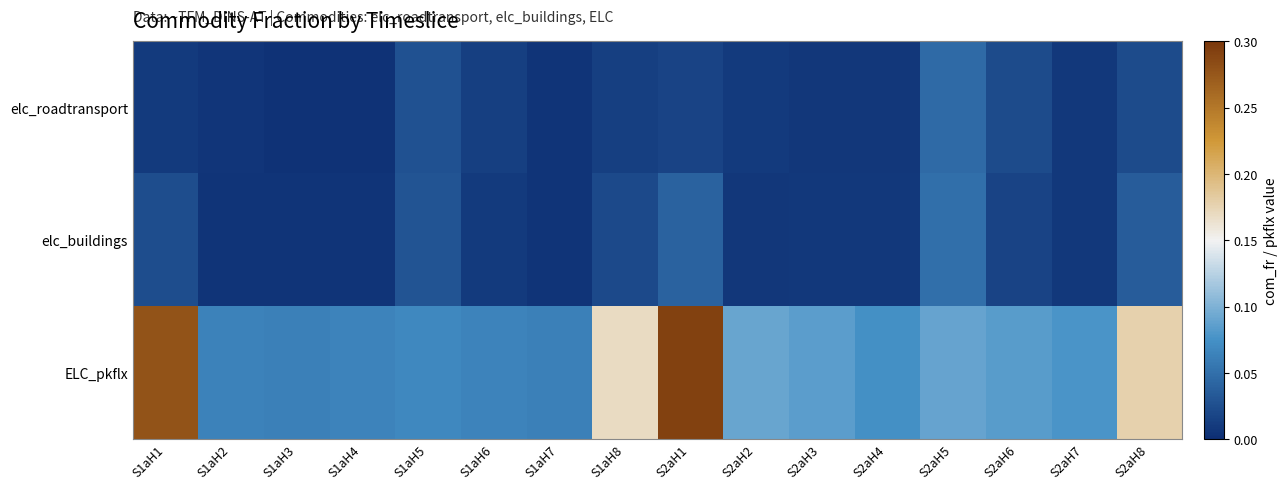

List the series in order of their peak value, lowest first.

elc_roadtransport, elc_buildings, ELC_pkflx